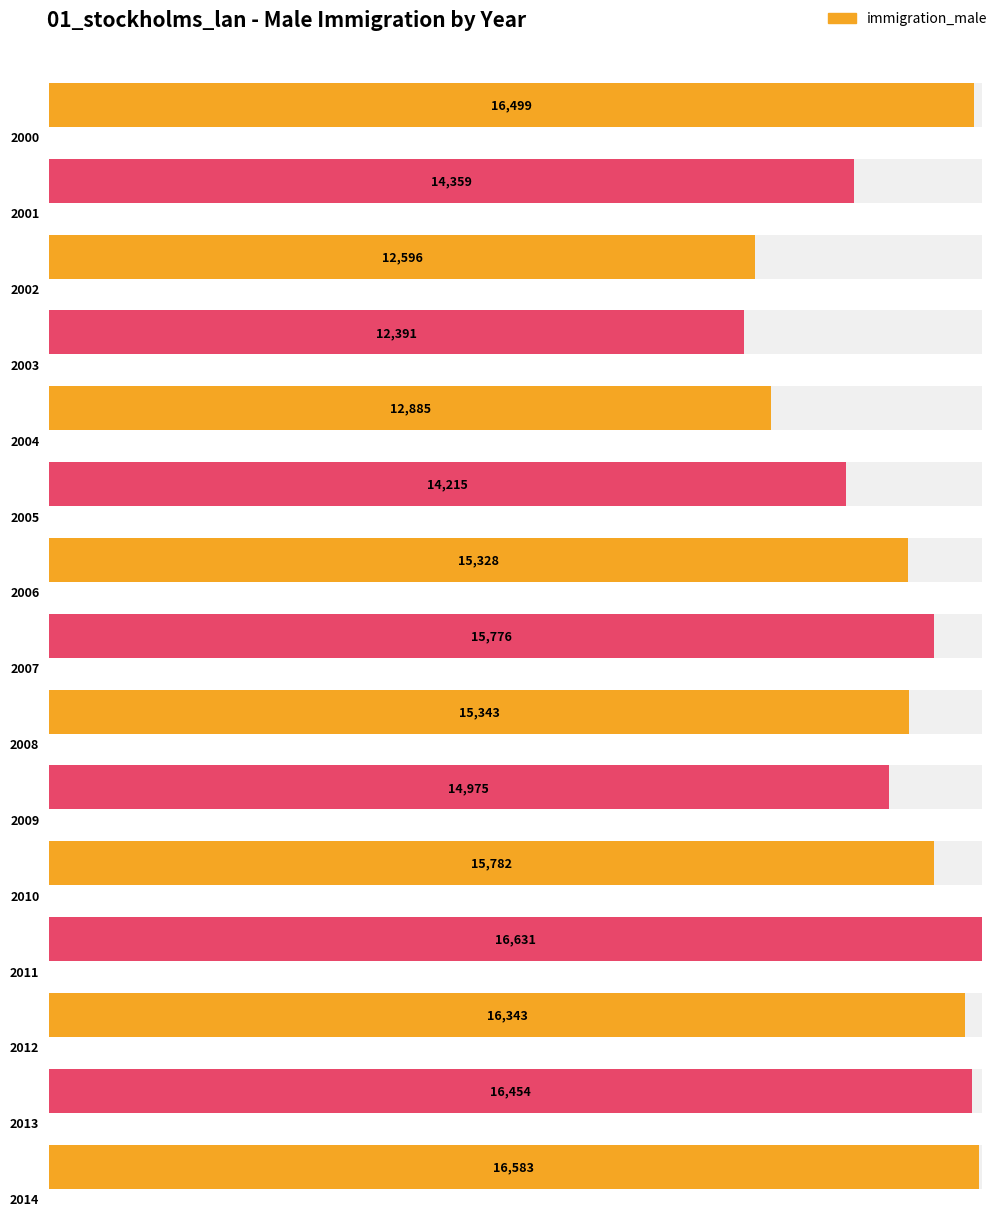

Count the number of values greater than 15343.

7